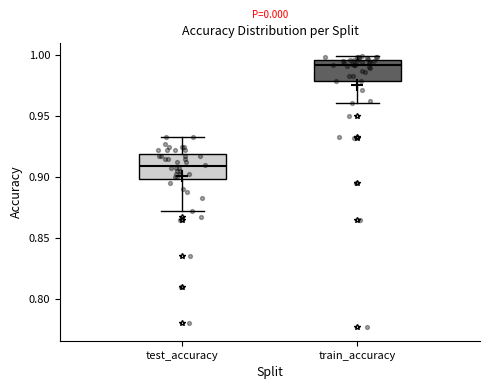

Where does the lower whisker of the box for train_accuracy end on the y-axis? The values are not printed on the chart, so give them approximately, as read against the axis.

0.960